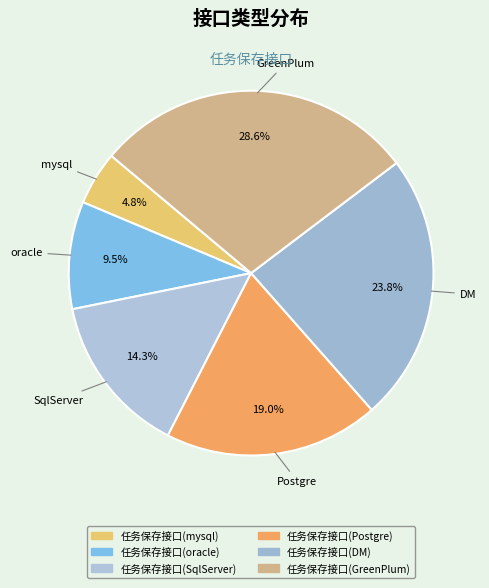

Which slice is the smallest?

任务保存接口(mysql)